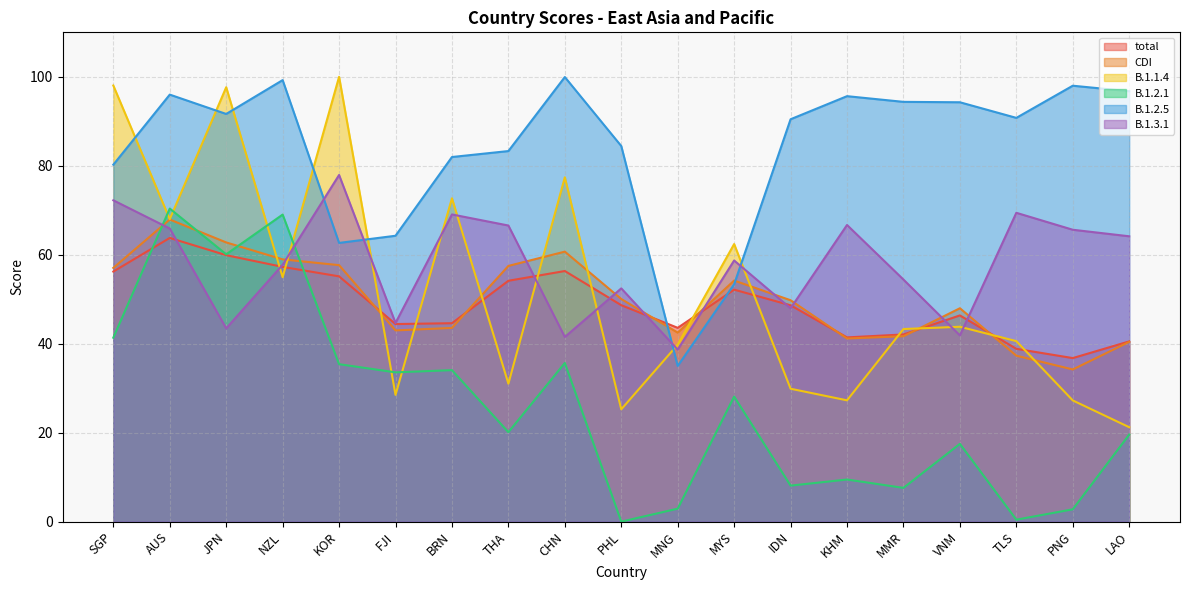

How many times do B.1.1.4 and B.1.2.1 cross each other?

6